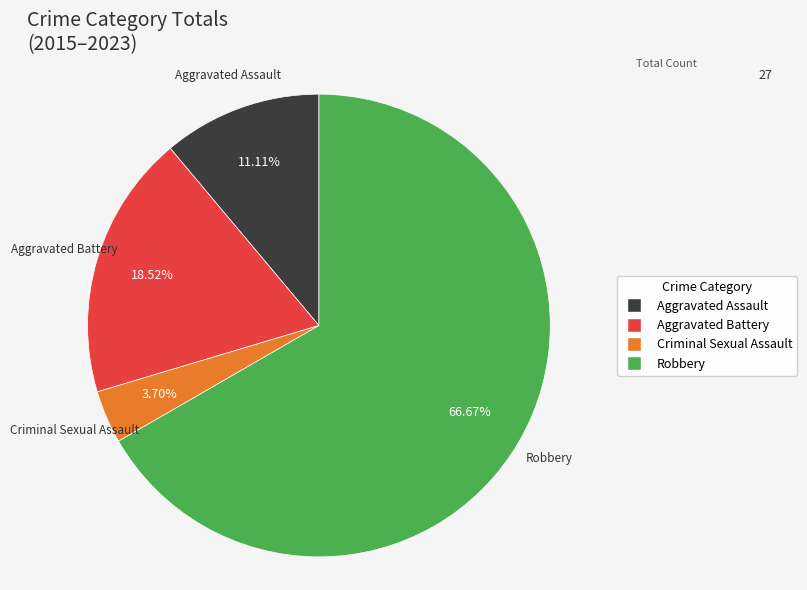

The Robbery slice represents 67% of the pie. True or false?

True